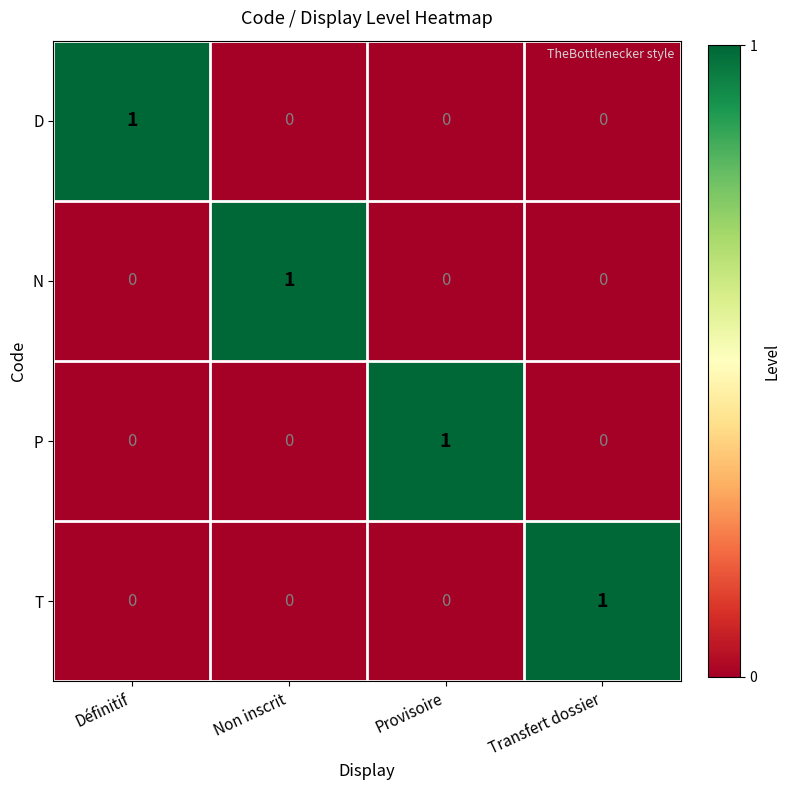

Count the number of data series in this chart.

4